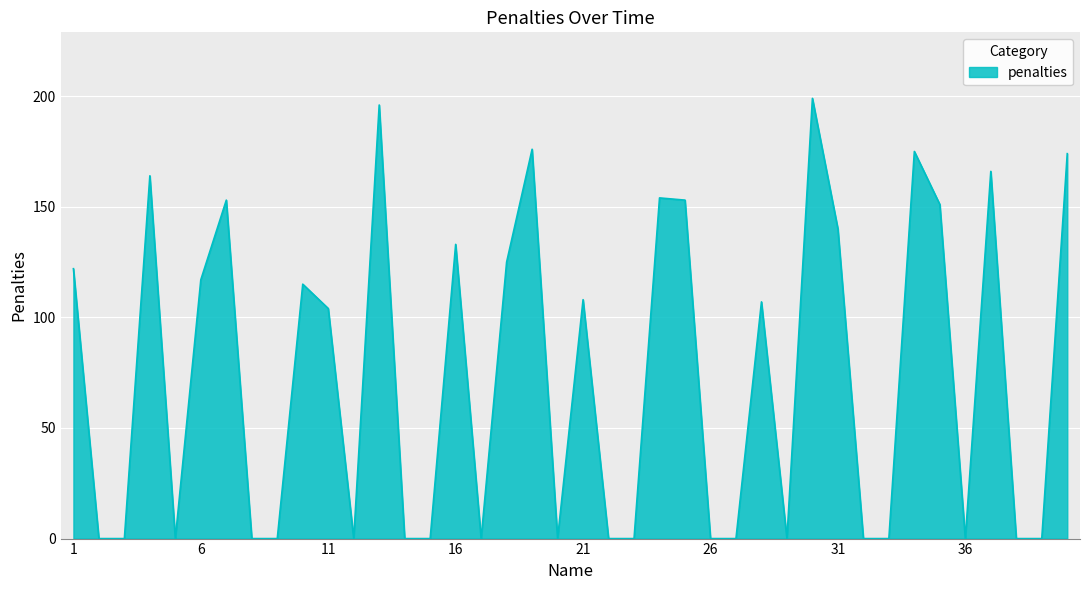

What is the maximum value shown in the chart?

199